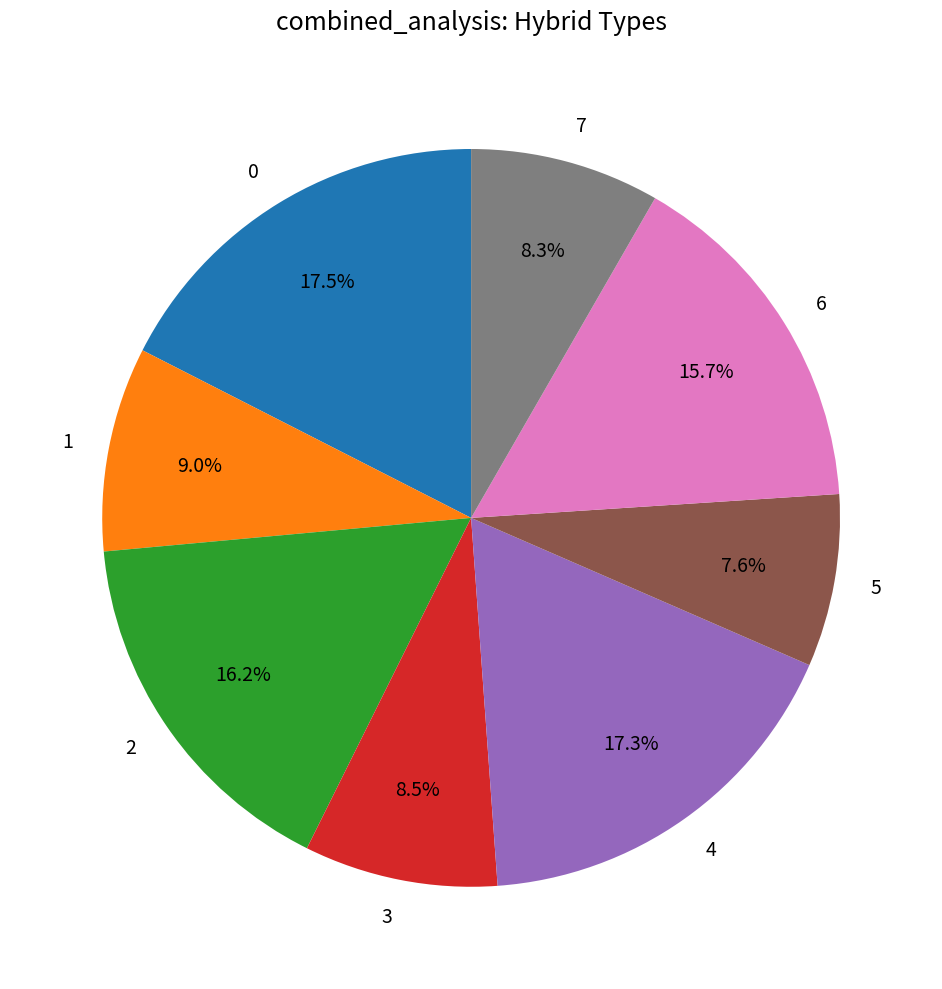

Is it true that 2 is 27% of the pie?

False